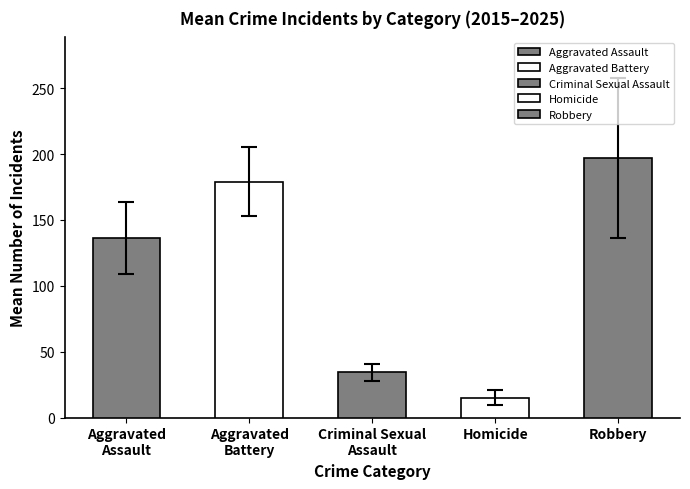

Is the value of Aggravated Assault at 2020 greater than the value of Homicide at 2017?

Yes